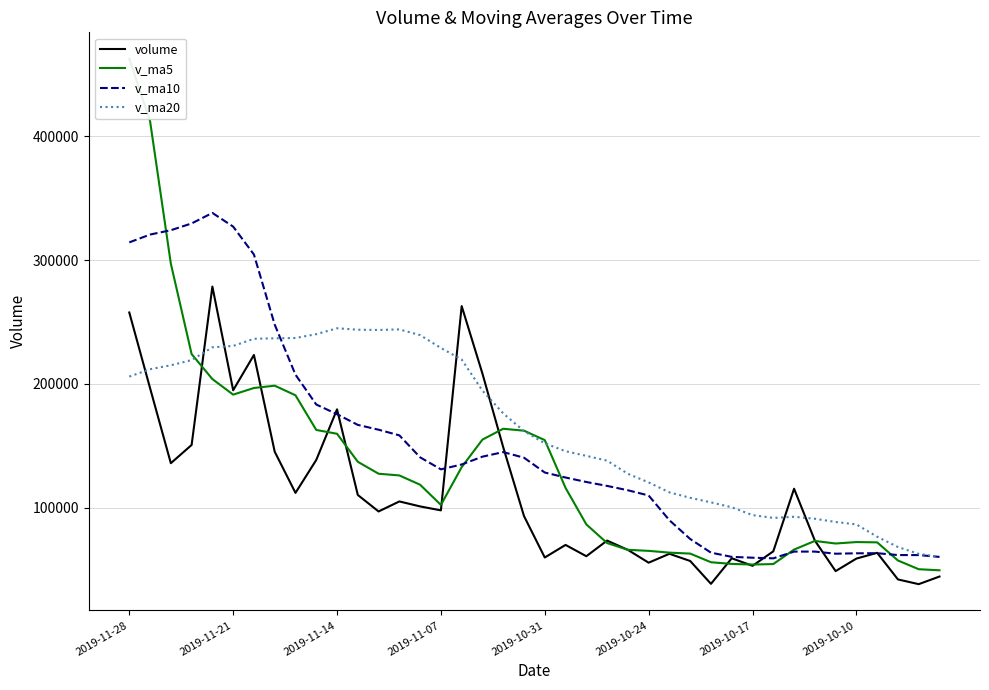

What is the maximum value for v_ma10?

338208.0